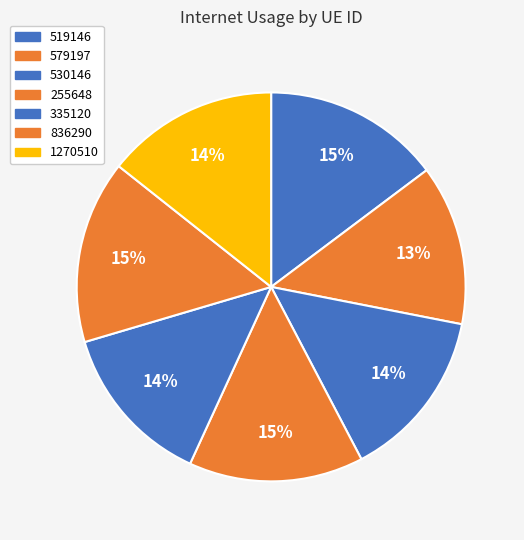

To the nearest percent, what is the average slice percentage?

14%